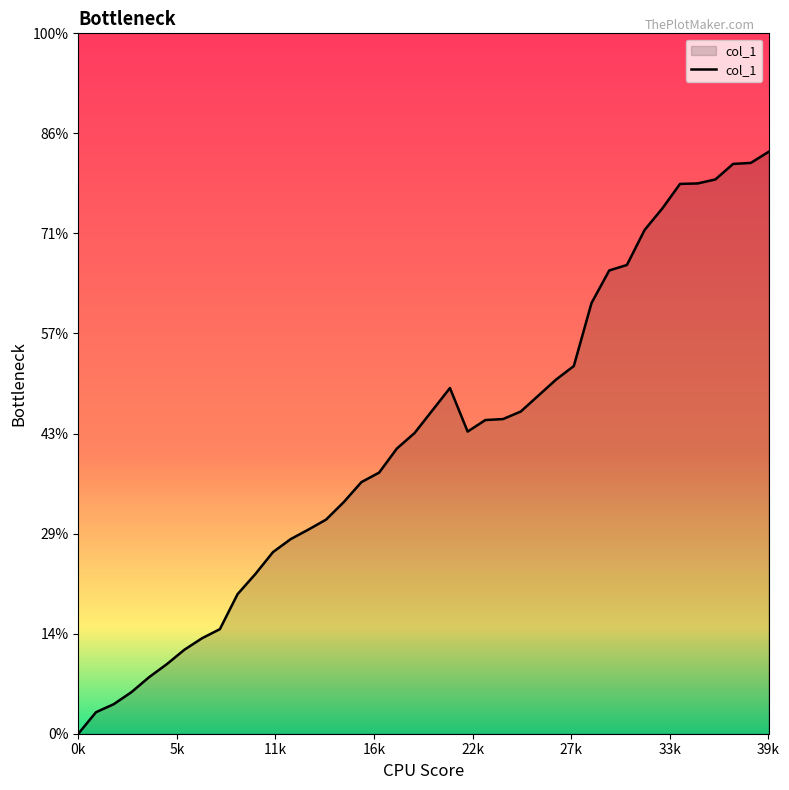

Is this an area chart (filled region under the line)?

Yes